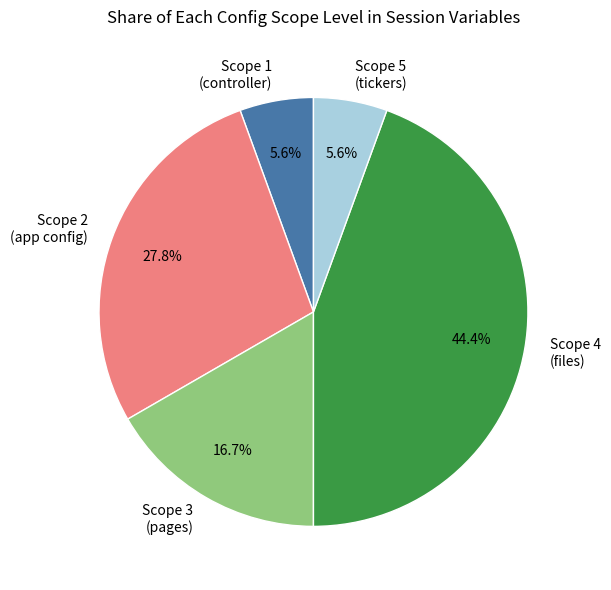

How much of the chart is everything except Scope 1 (controller)?

94.4%